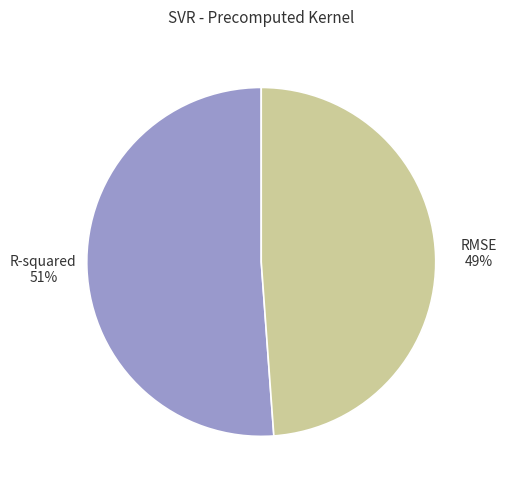

Is there a majority slice in this chart?

Yes